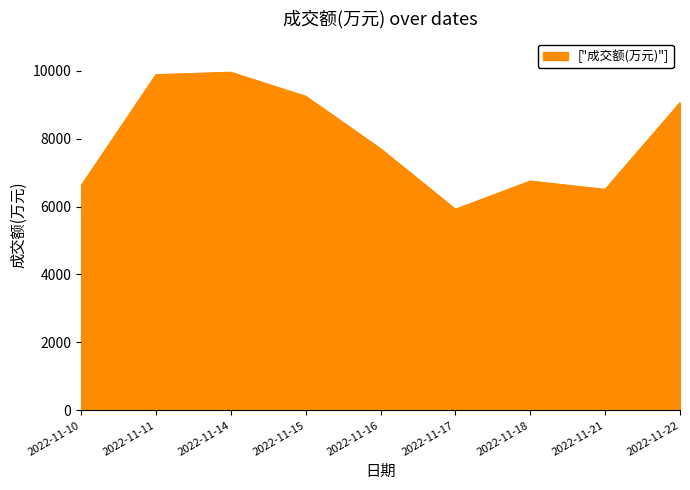

Where is the data nearest to the value 7936?

2022-11-16